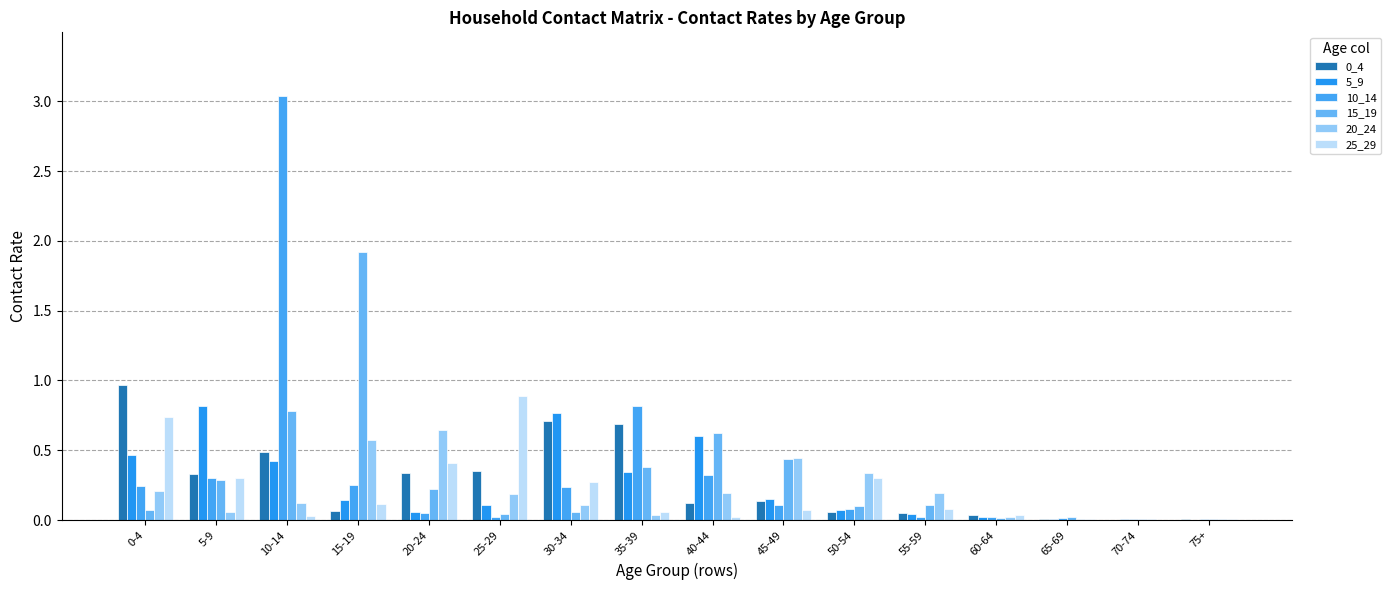

Count the number of data series in this chart.

6